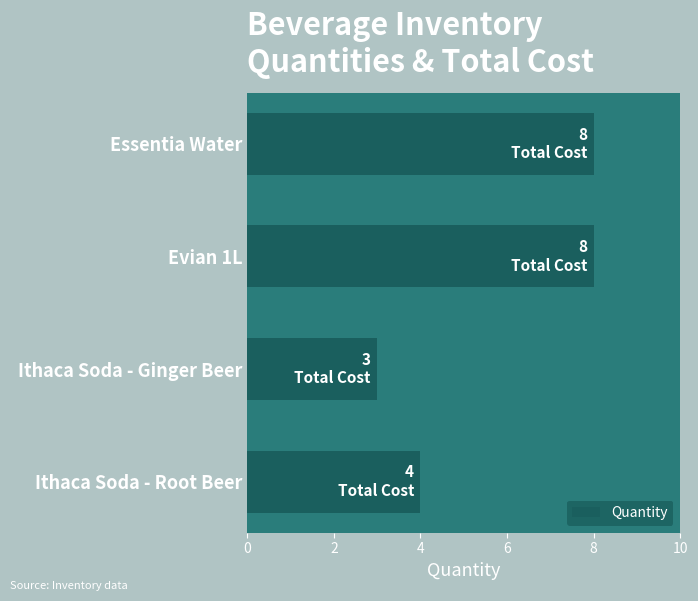

The value at Ithaca Soda - Ginger Beer is 3. True or false?

True